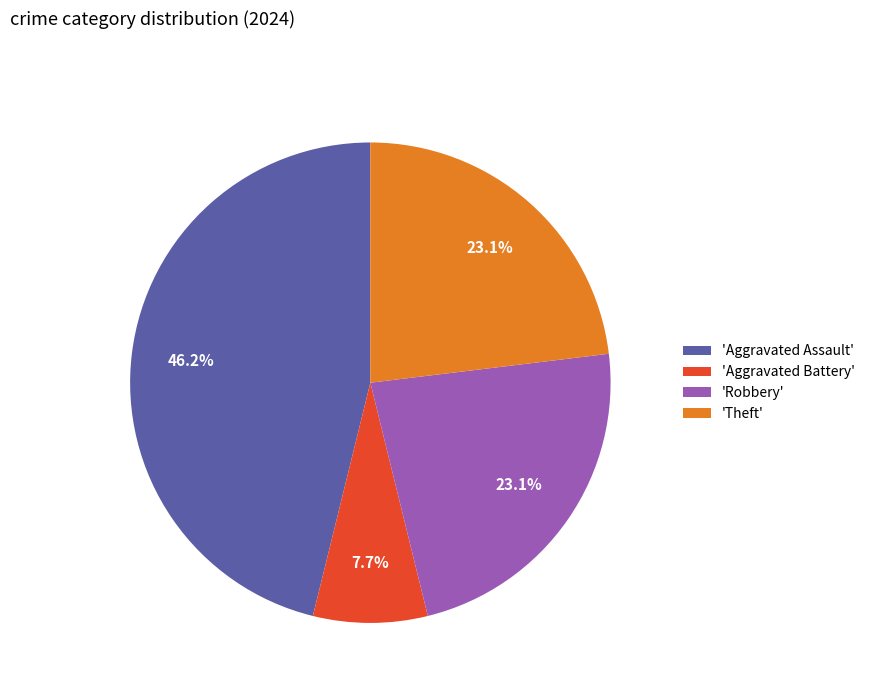

What percentage is NOT represented by 'Aggravated Assault'?

53.8%